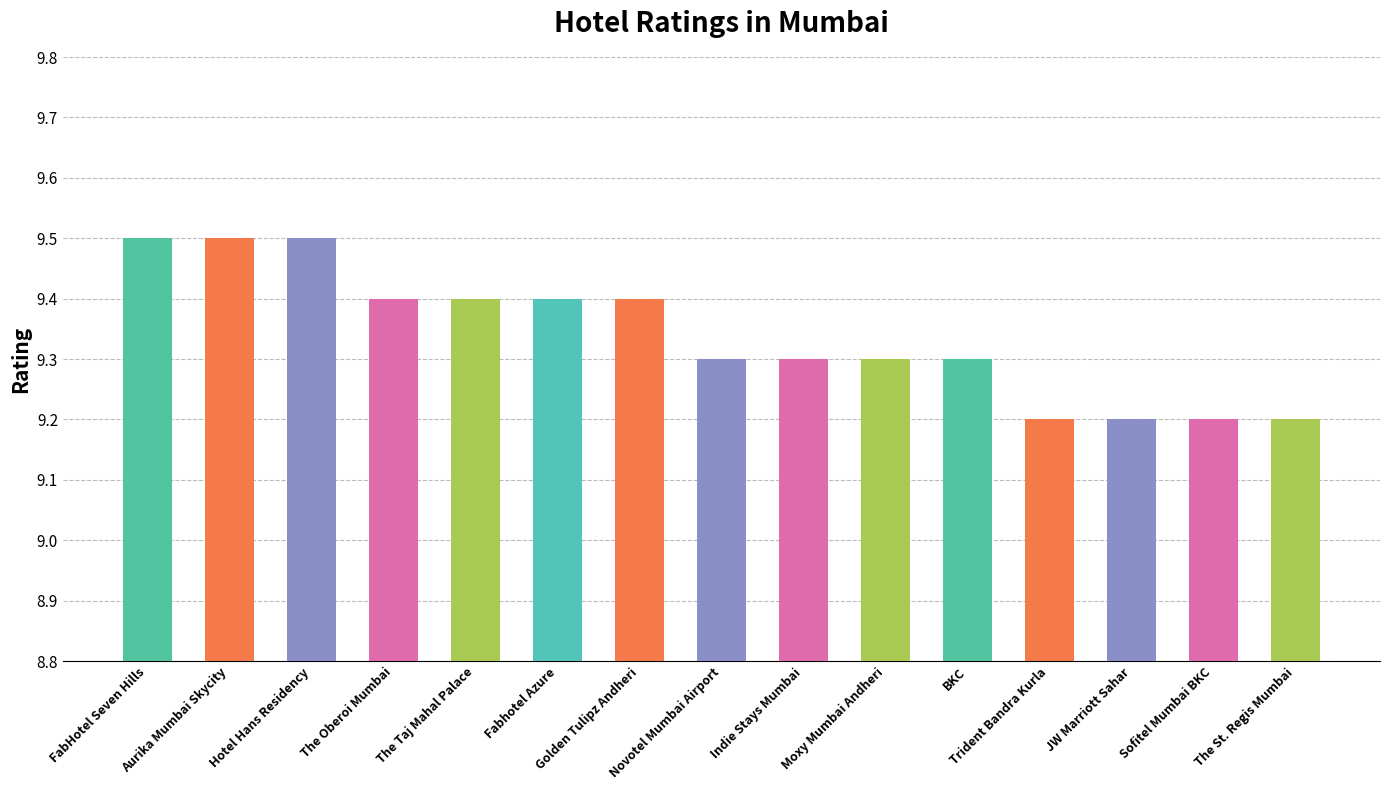

What is the approximate value at FabHotel Seven Hills?

9.5